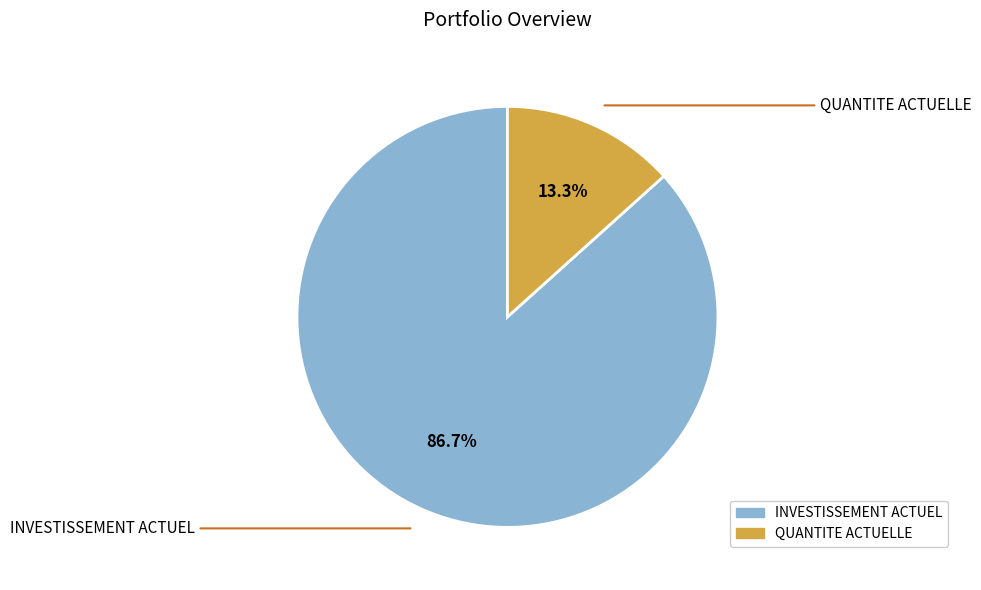

Which category accounts for the majority?

INVESTISSEMENT ACTUEL